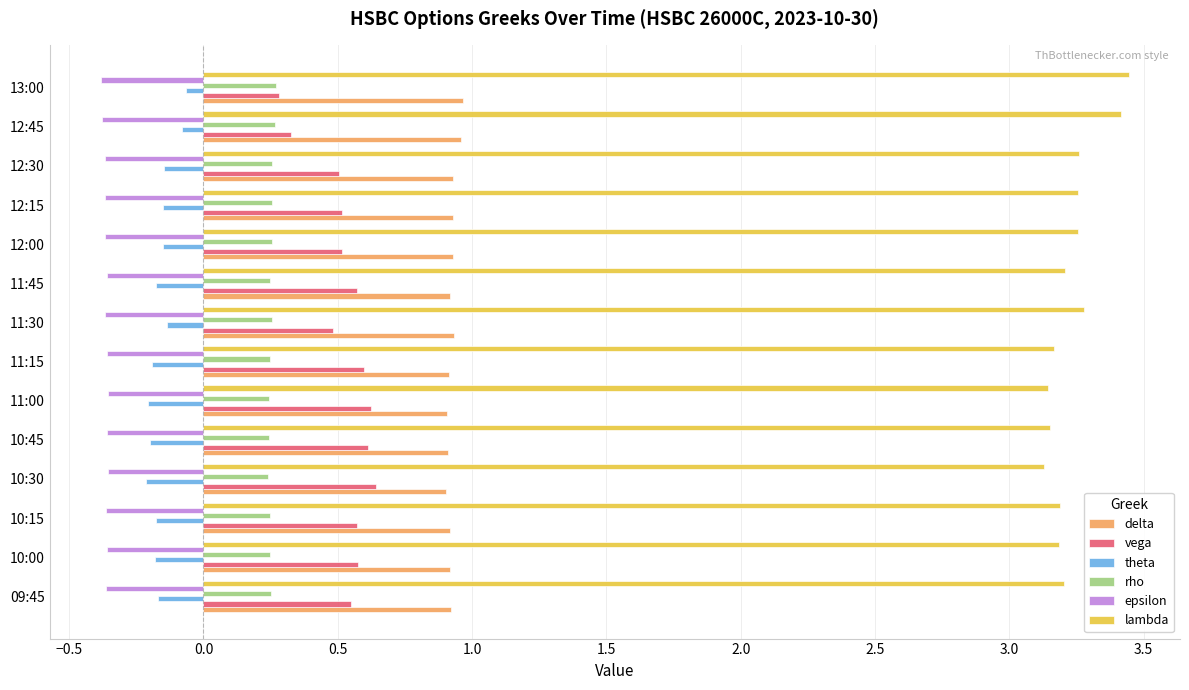

The vega series shows 0.6 at 10:15. True or false?

True